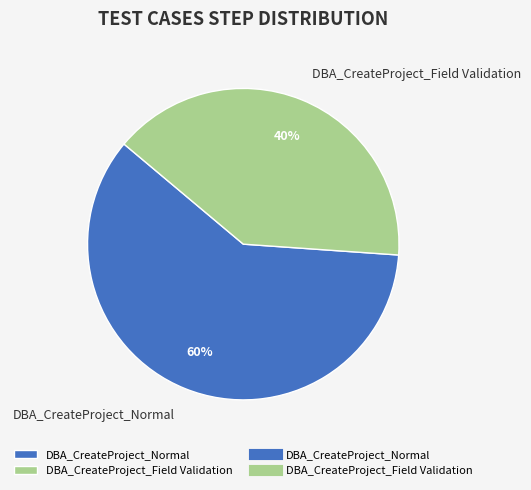

To the nearest percent, what portion does DBA_CreateProject_Normal represent?

60%